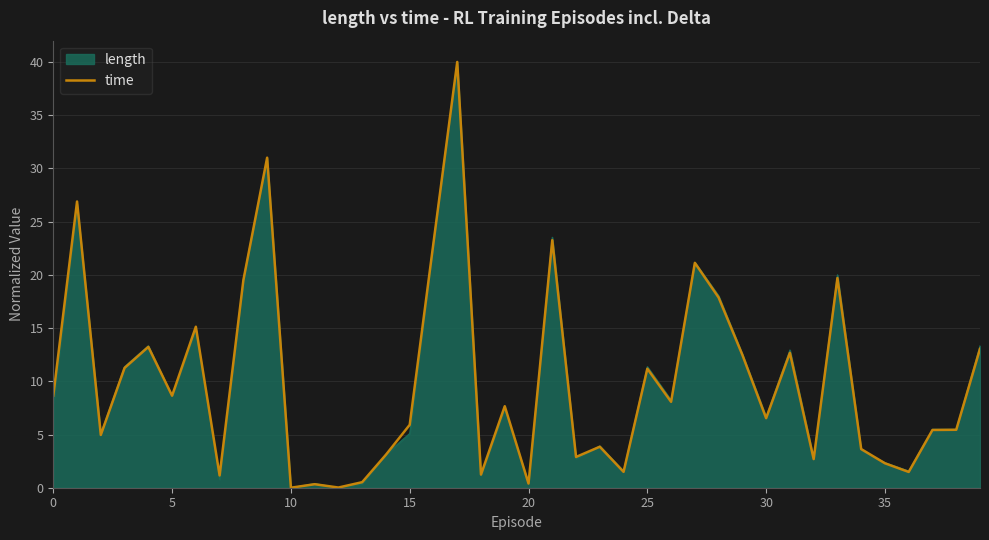

How many interior local valleys (lower than both neighbors) does the data have?

13